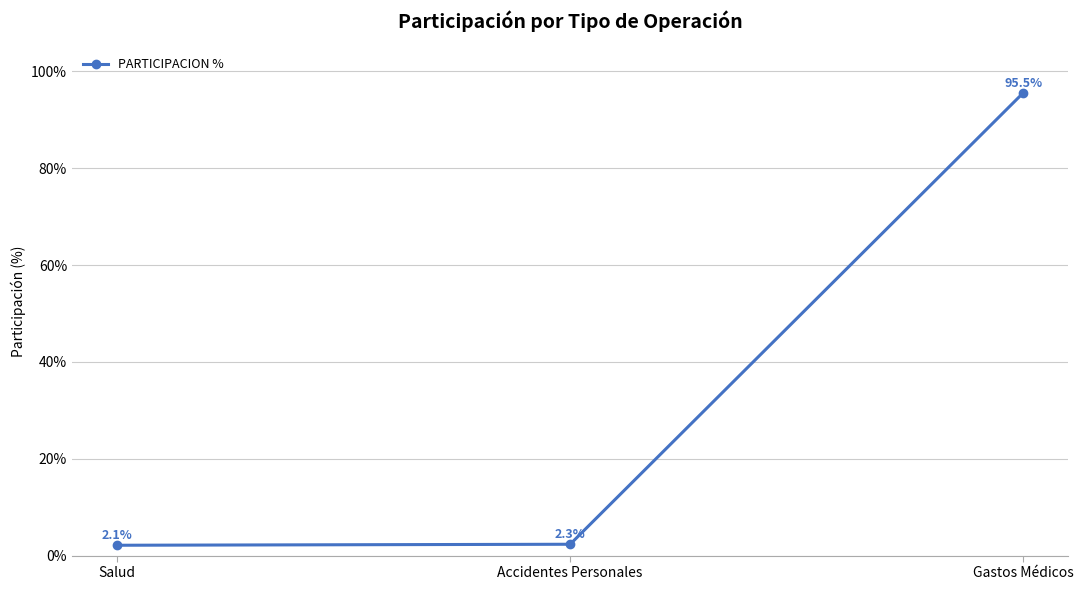

What is the difference between the maximum and minimum values?

93.4